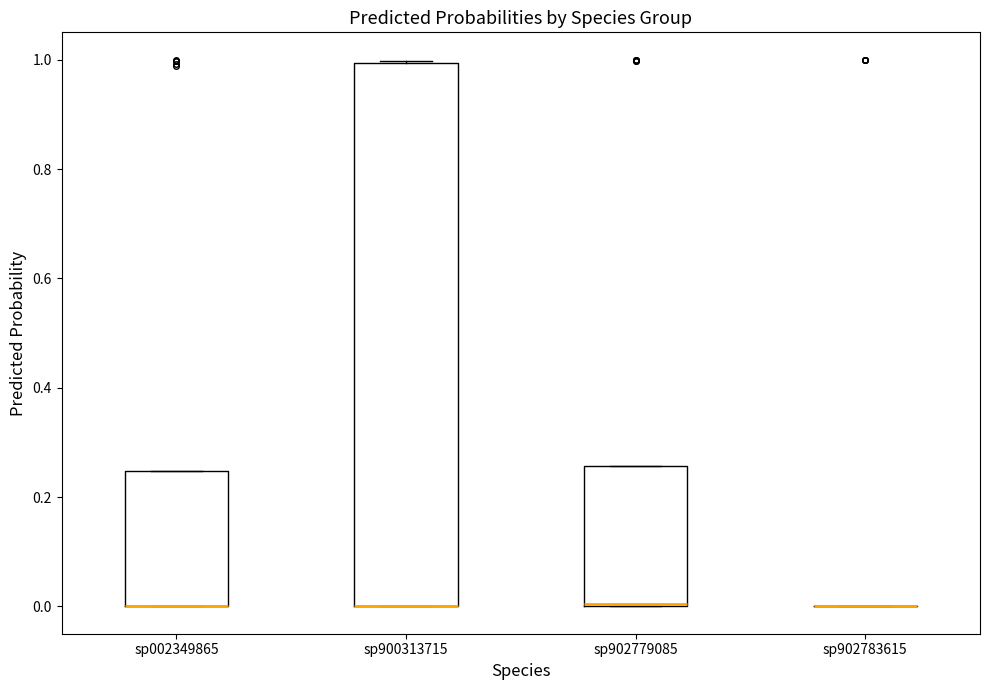

Reading left to right, transcribe this box plot: for each box, give where its median line is, the range the box spans, and where its two whiskers end, as read against the y-axis. The values are not printed on the chart, so give them approximately, as read against the axis.

sp002349865: median 0.00 (drawn on the box's lower edge), box 0.00 to 0.24, whiskers 0.00 to 0.24
sp900313715: median 0.00 (drawn on the box's lower edge), box 0.00 to 1.00, whiskers 0.00 to 1.00
sp902779085: median 0.00 (drawn on the box's lower edge), box 0.00 to 0.26, whiskers 0.00 to 0.26
sp902783615: box collapsed to a line at 0.00, whiskers 0.00 to 0.00